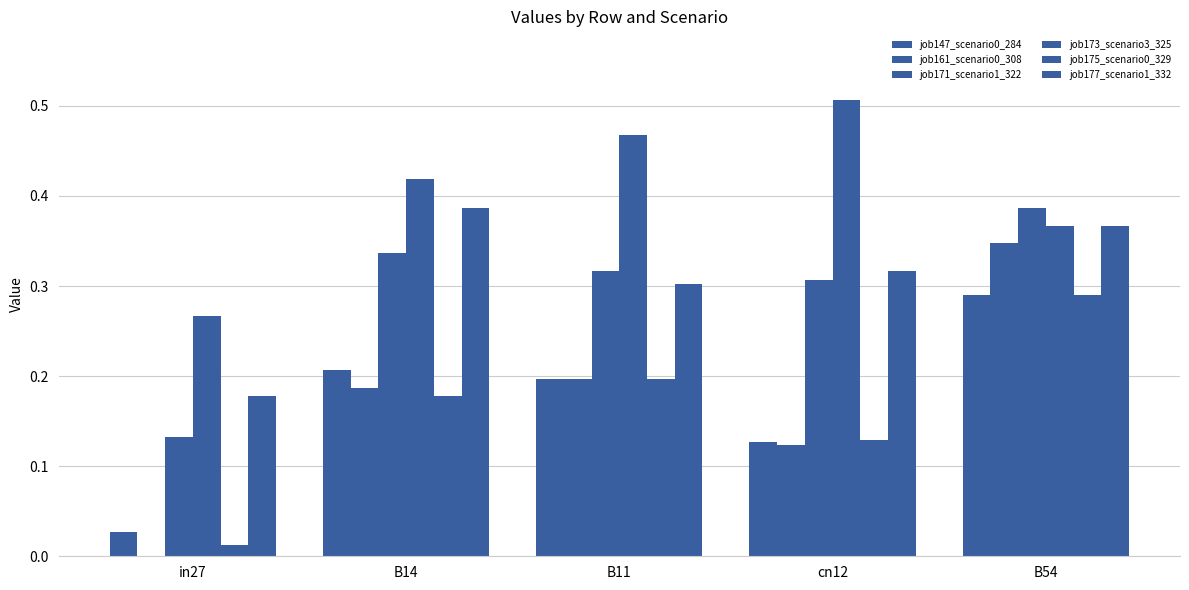

Count the job147_scenario0_284 values in the range 0 to 1.

5